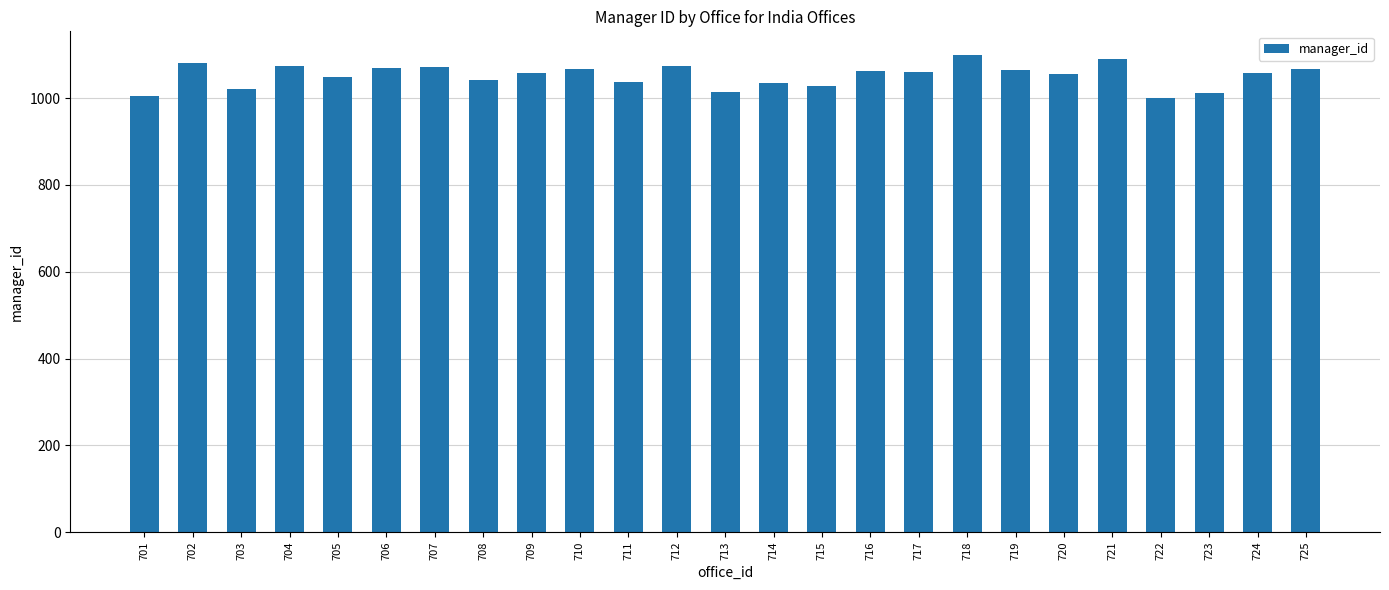

How many bars are there in total?

25